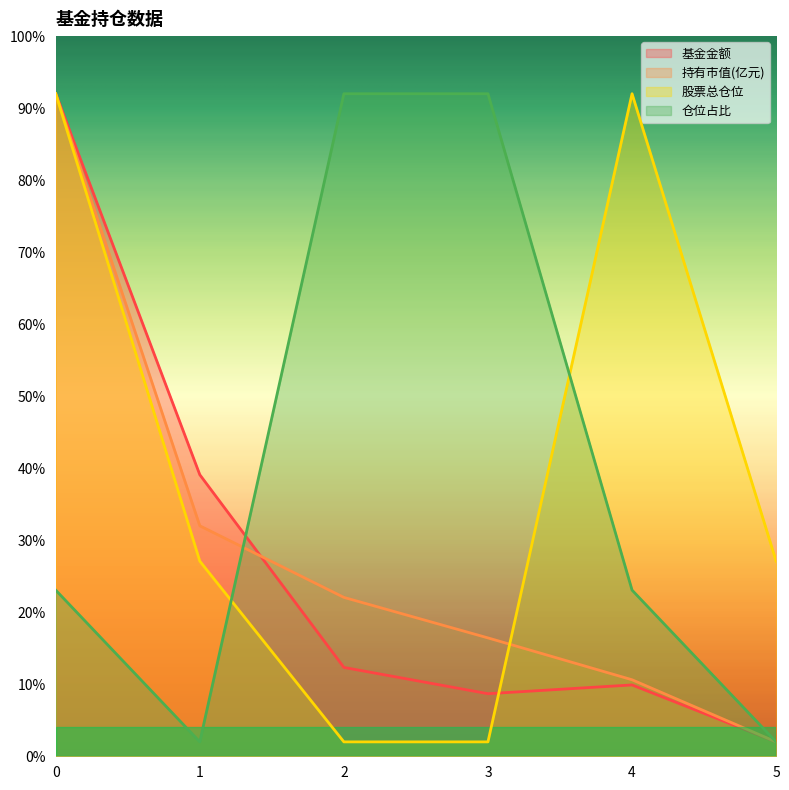

What is the greatest value displayed?

92.0